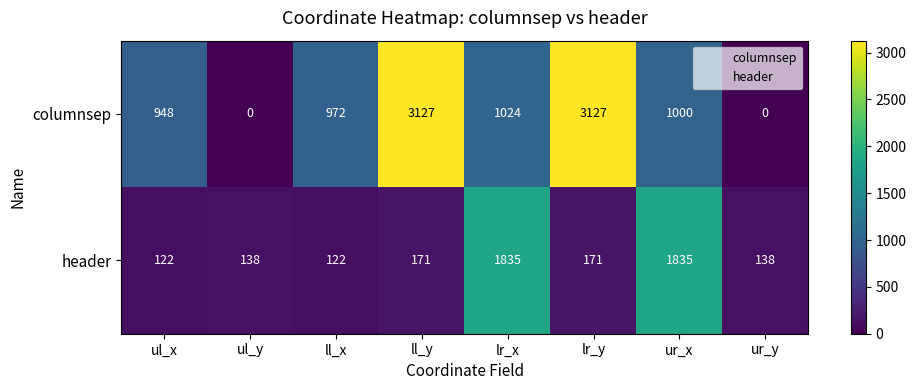

Which series has the largest total across all categories?

columnsep